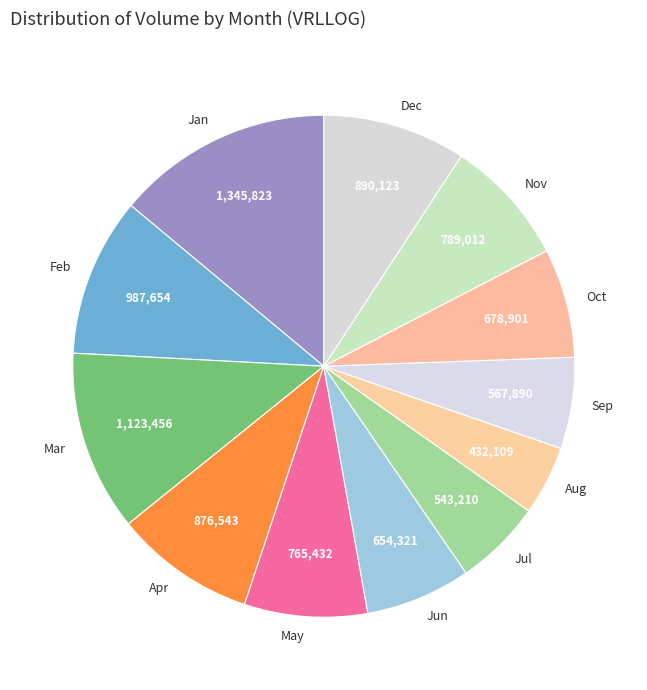

What is the largest slice in the pie chart?

Jan